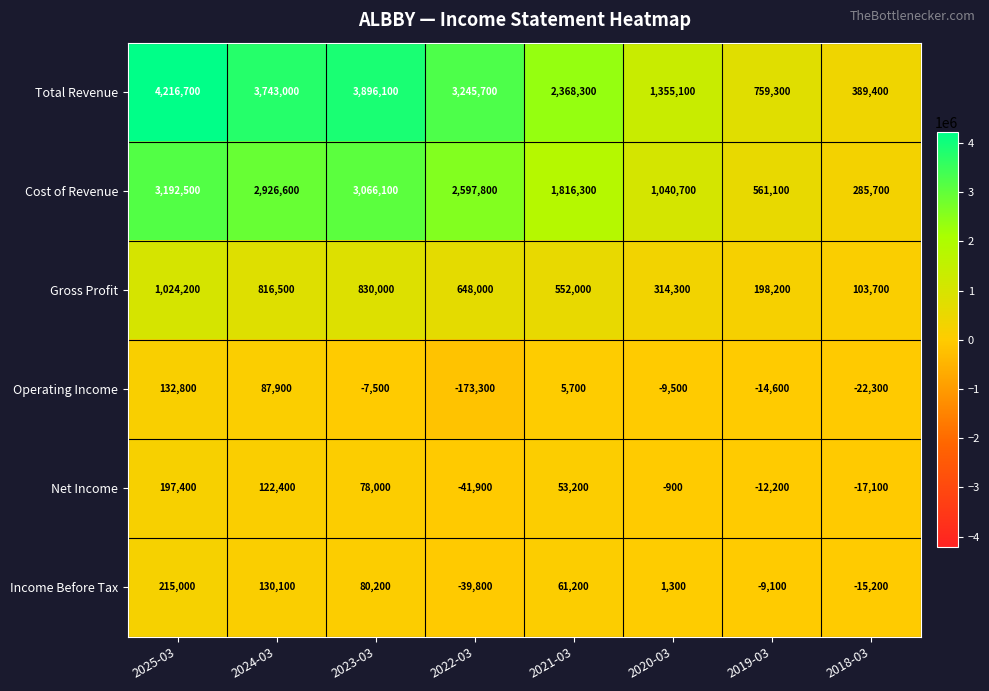

What is the maximum value shown in the chart?

4216700